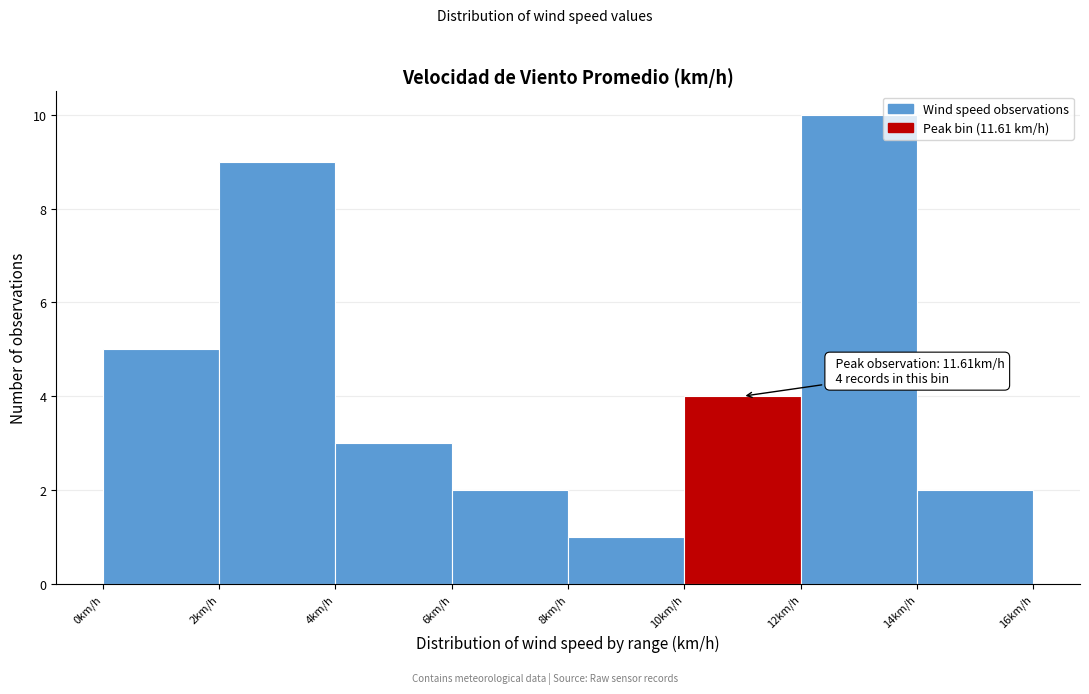

Over which range of the x-axis is the bar tallest?

12 to 14